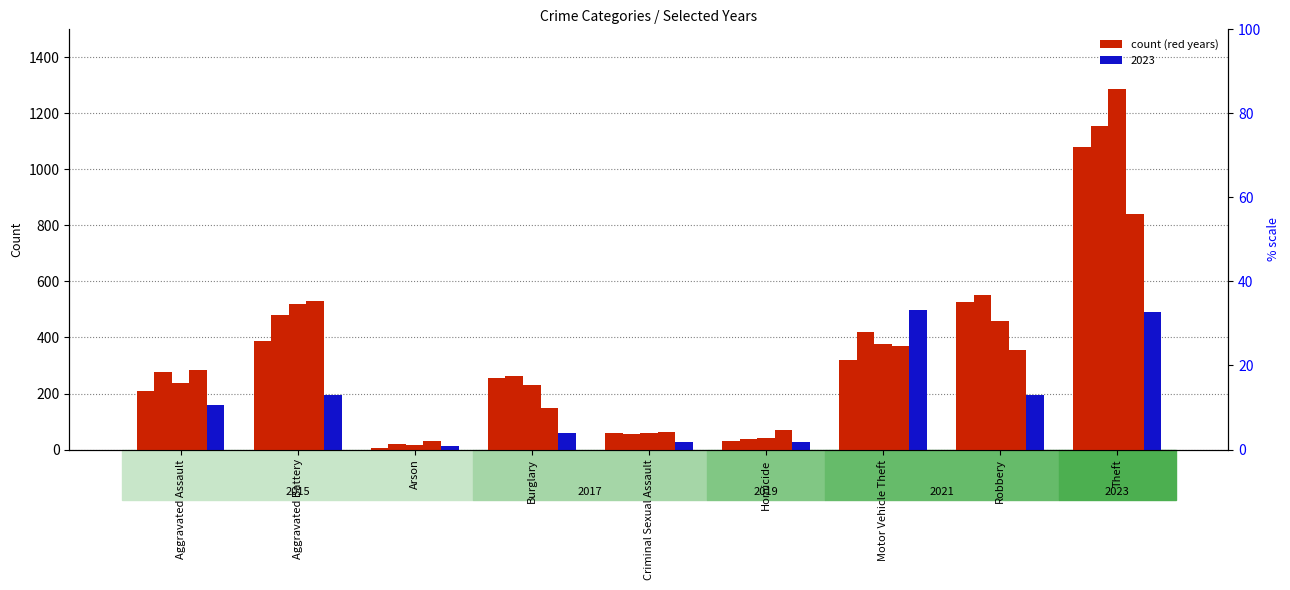

What is the value of the 2015 bar at the 1st from the left?

210